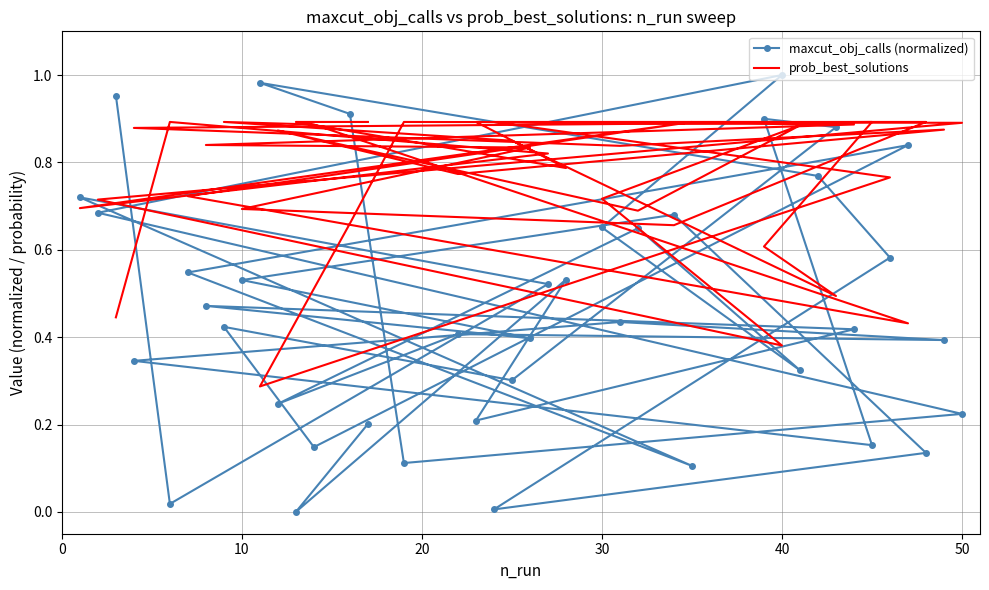

How many times do prob_best_solutions and maxcut_obj_calls (normalized) cross each other?

13